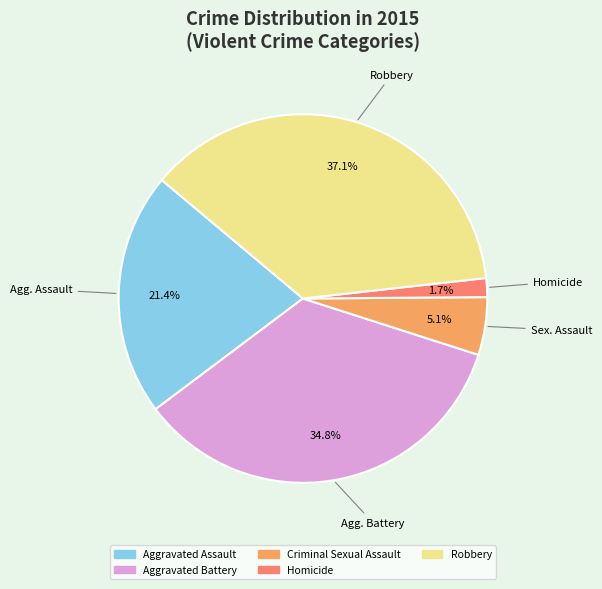

How many slices are in this pie chart?

5